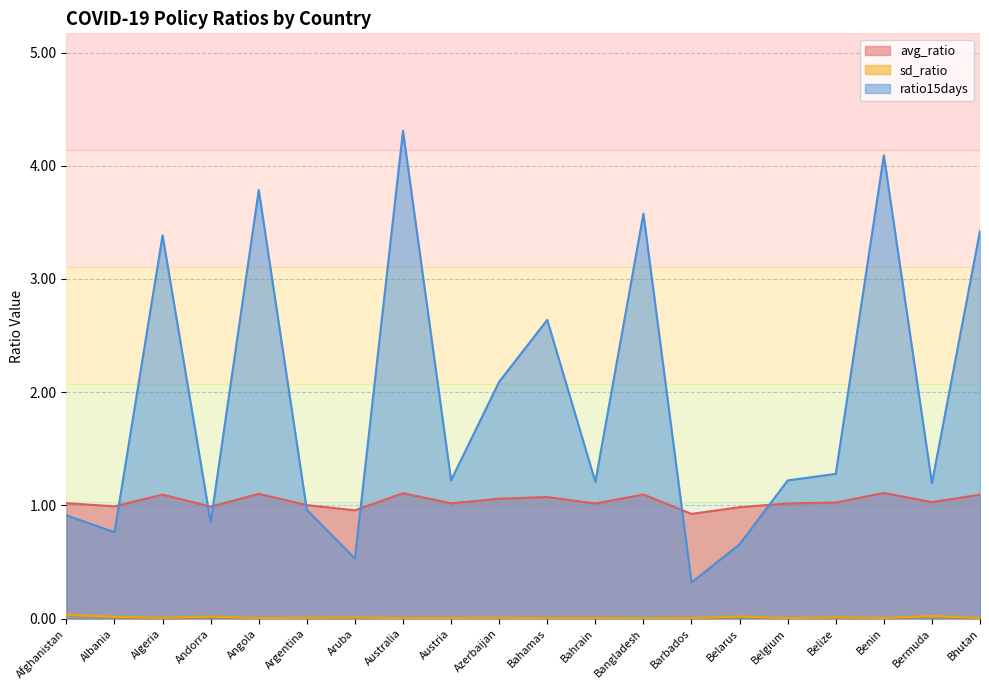

At which category does ratio15days reach its first local peak?

Algeria